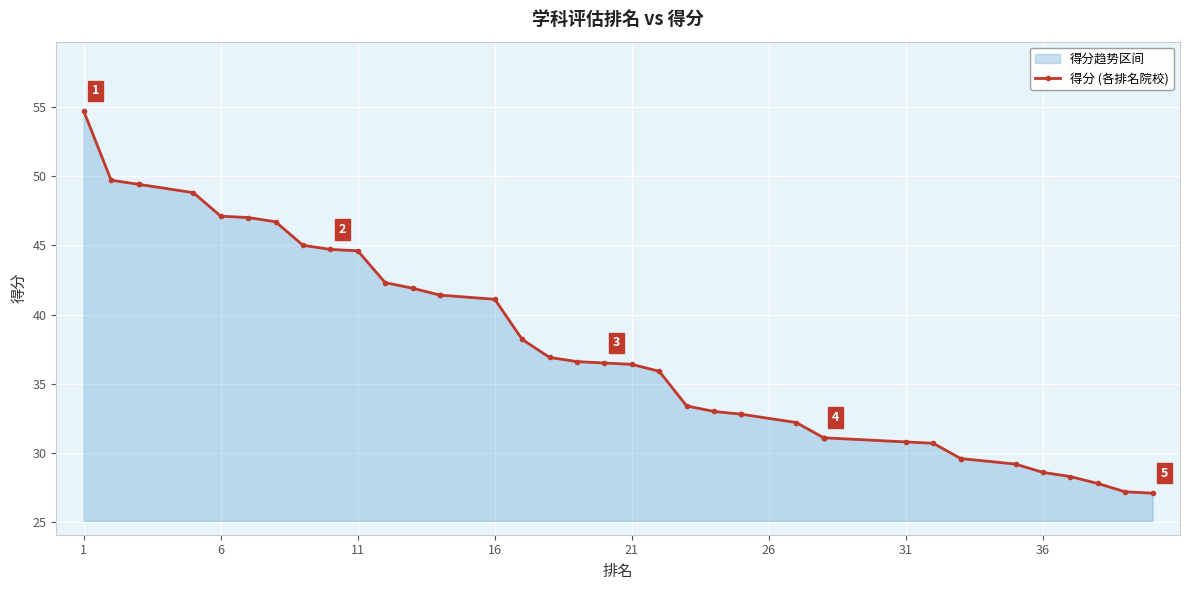

What is the difference between the maximum and second lowest values?

27.5